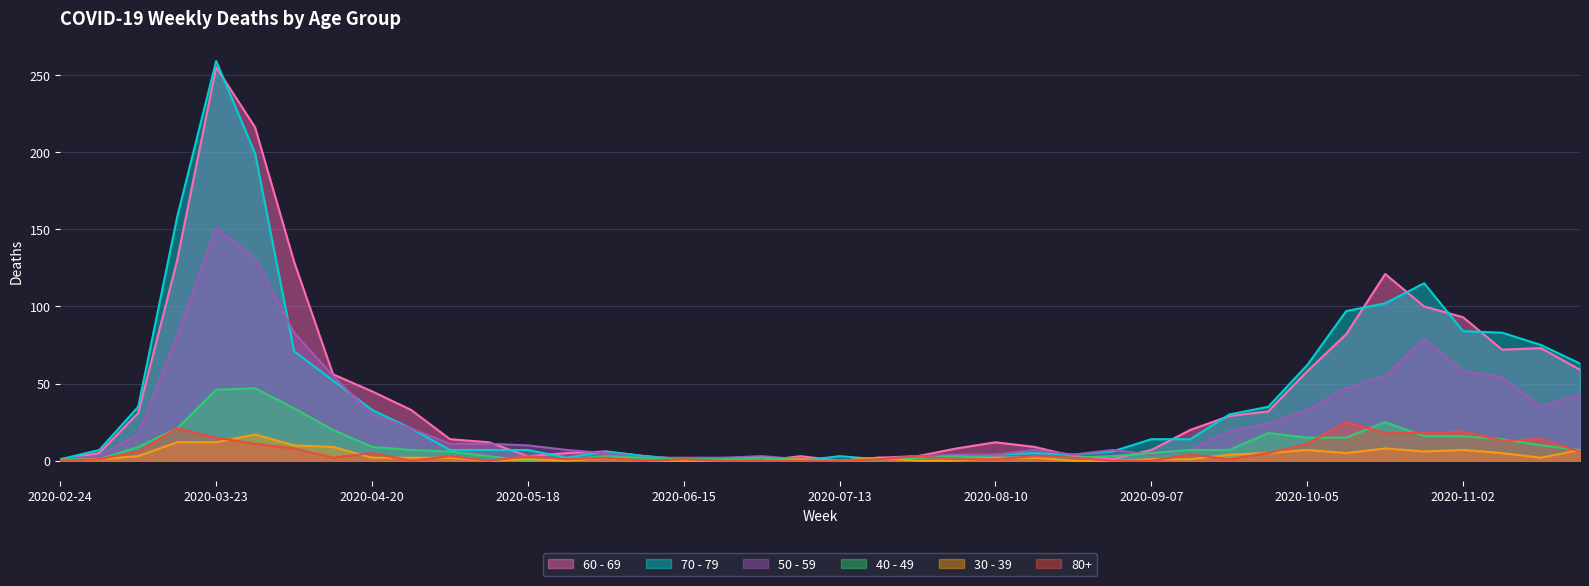

Where does the 70 - 79 series first go above 14?

2020-03-09